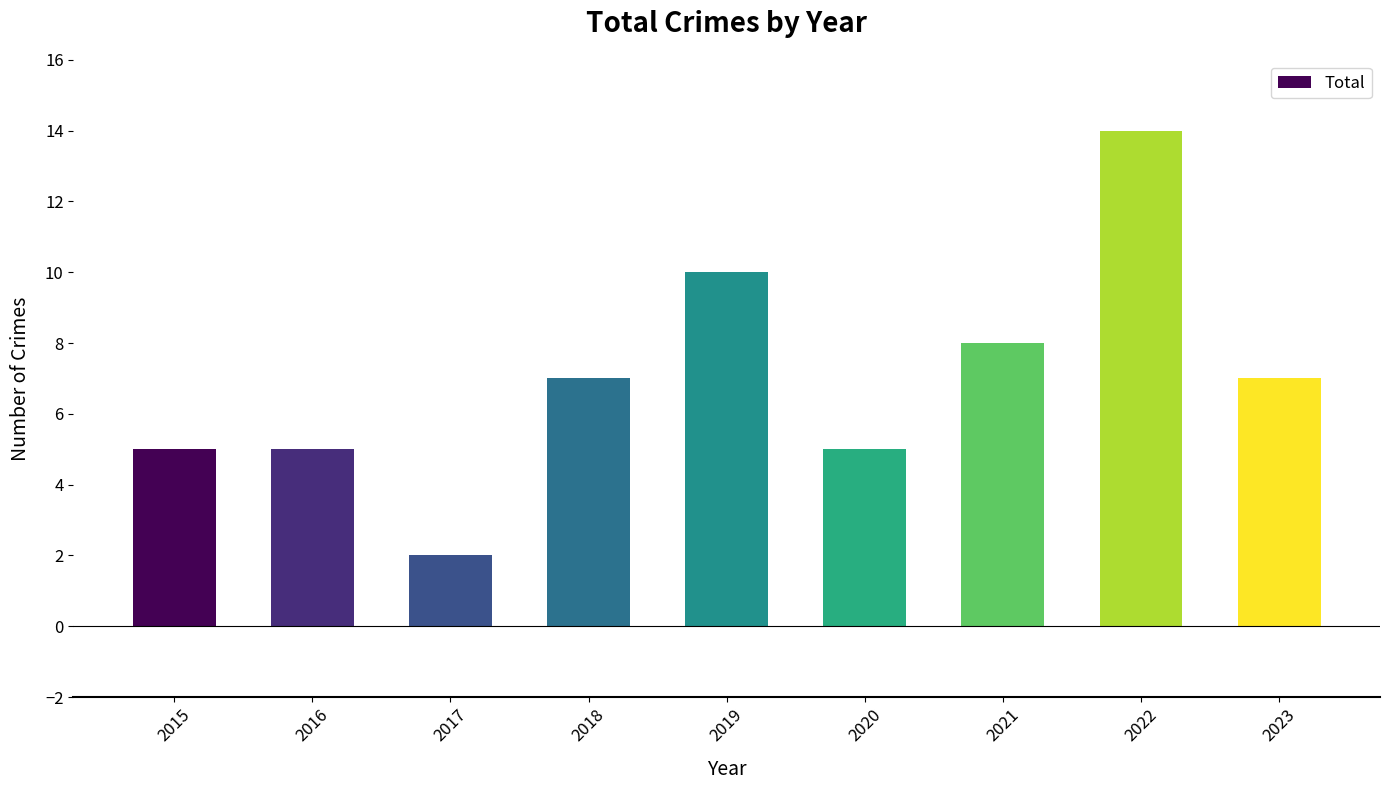

How many series are shown in this chart?

1